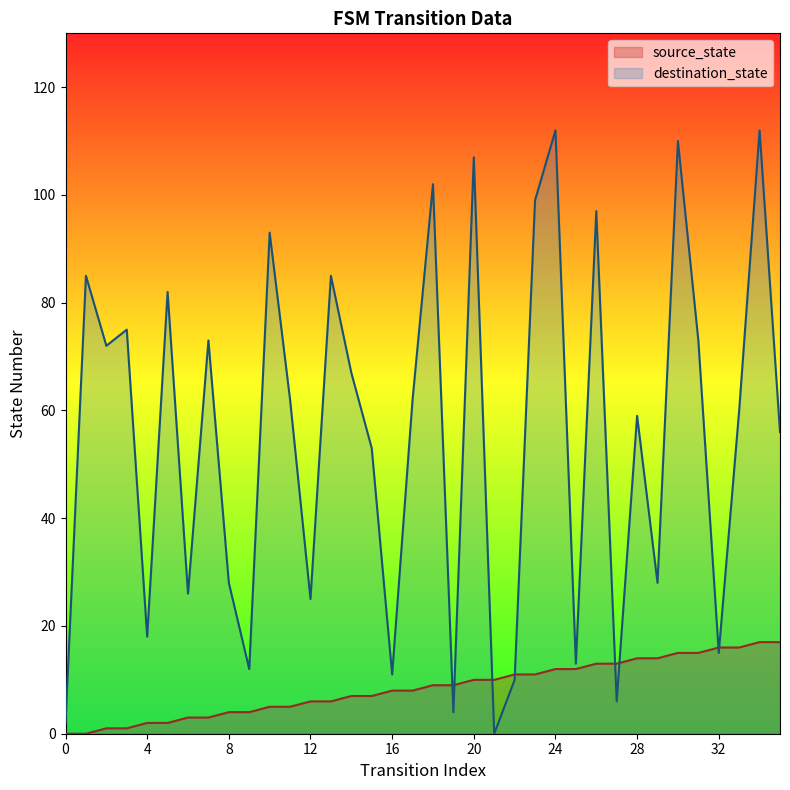

At which label does destination_state reach its peak?

24